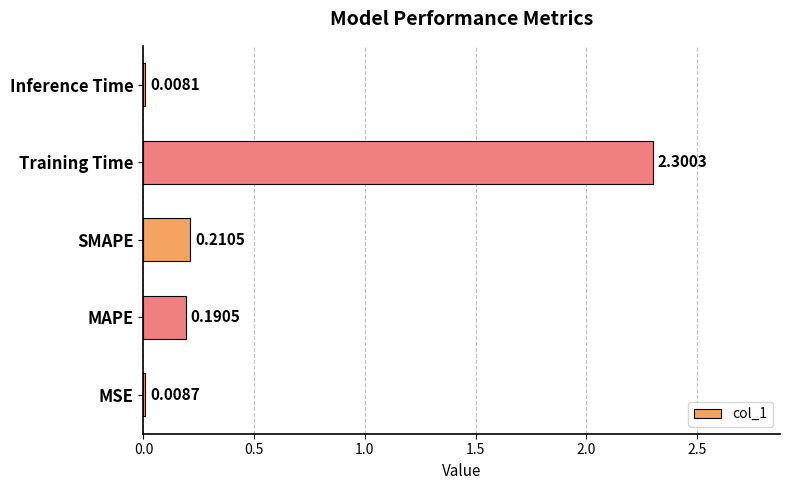

Where is the data nearest to the value 1?

SMAPE